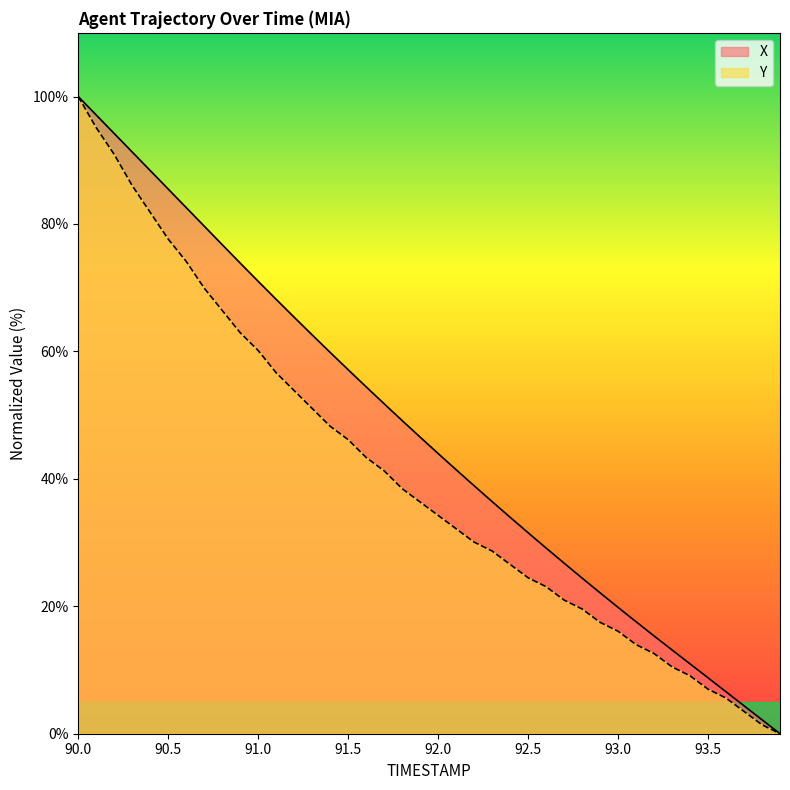

True or false: Y has more than 0 points higher than both neighbors.

False